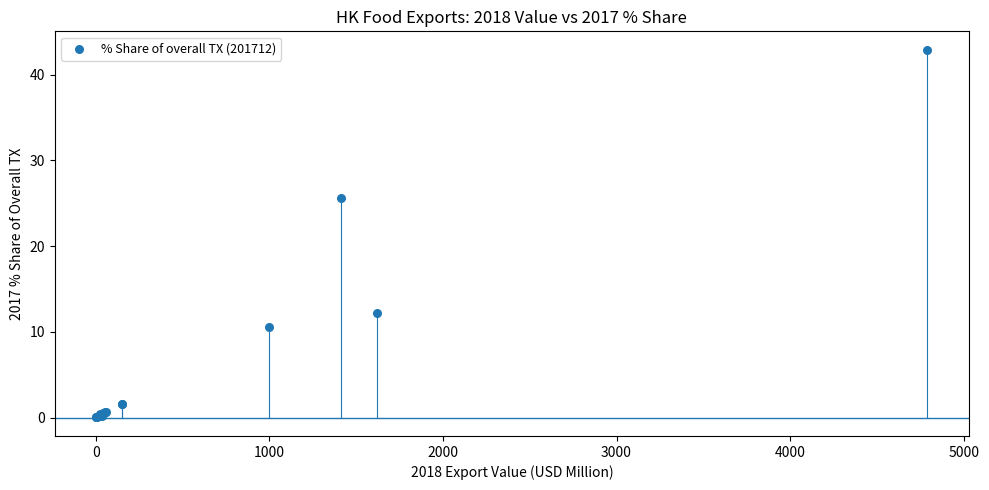

What Y value in the scatter plot is closest to 21?

25.6